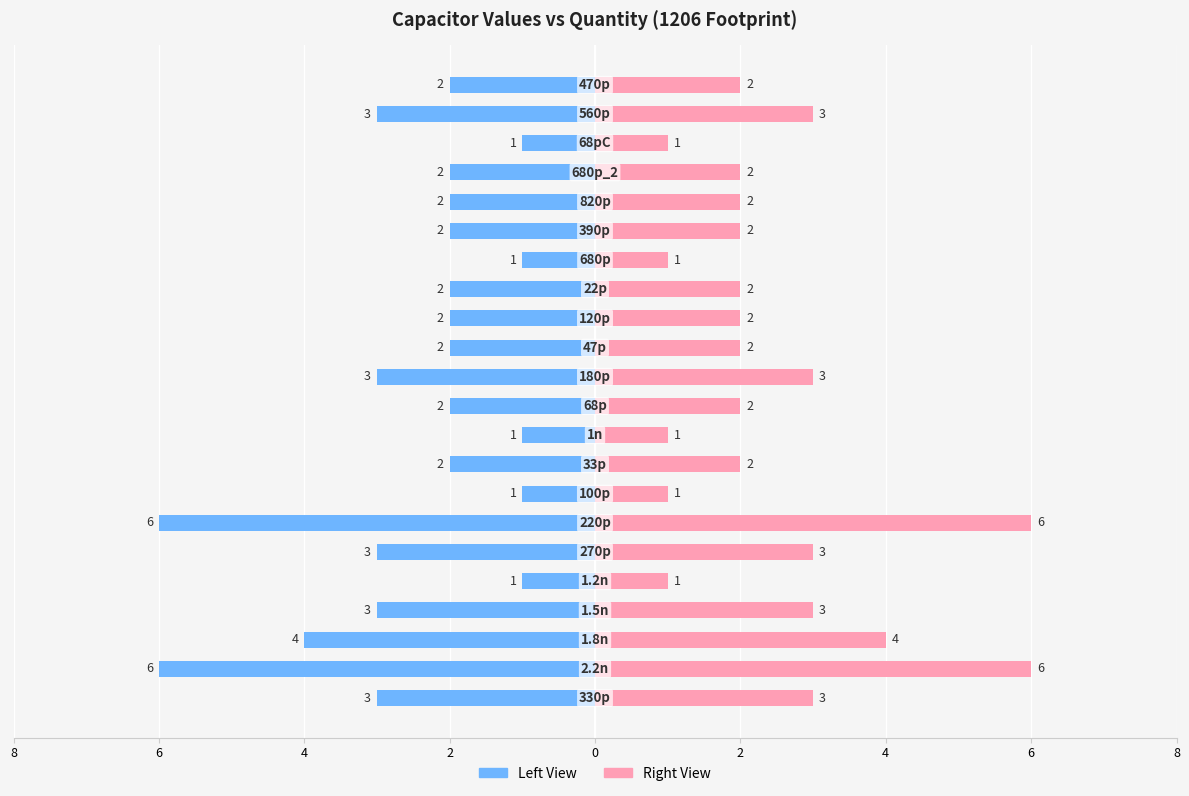

What is the highest value of the Qty (Right View) series?

6